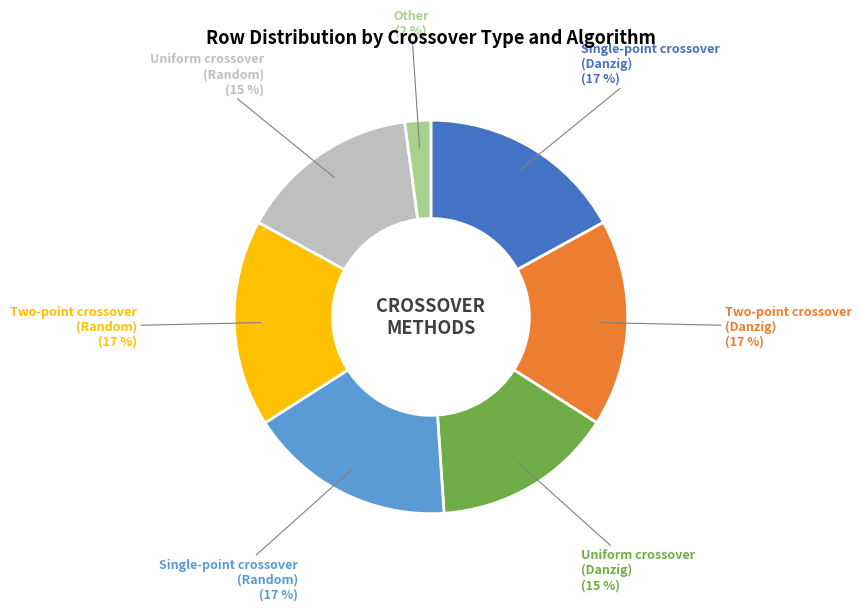

To the nearest percent, what is the difference between the largest and smallest slice percentages?

15%